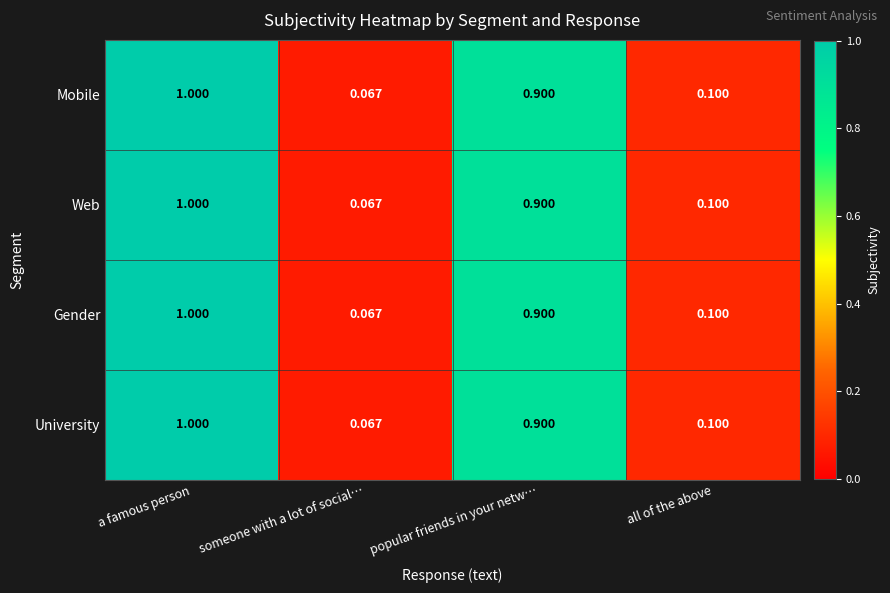

Is the value of University at someone with a lot of social… greater than the value of Mobile at a famous person?

No